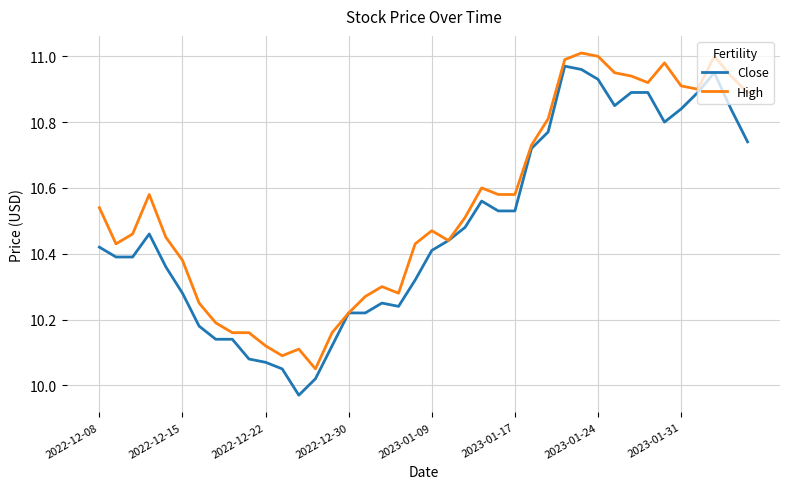

Which series has the largest total across all categories?

High